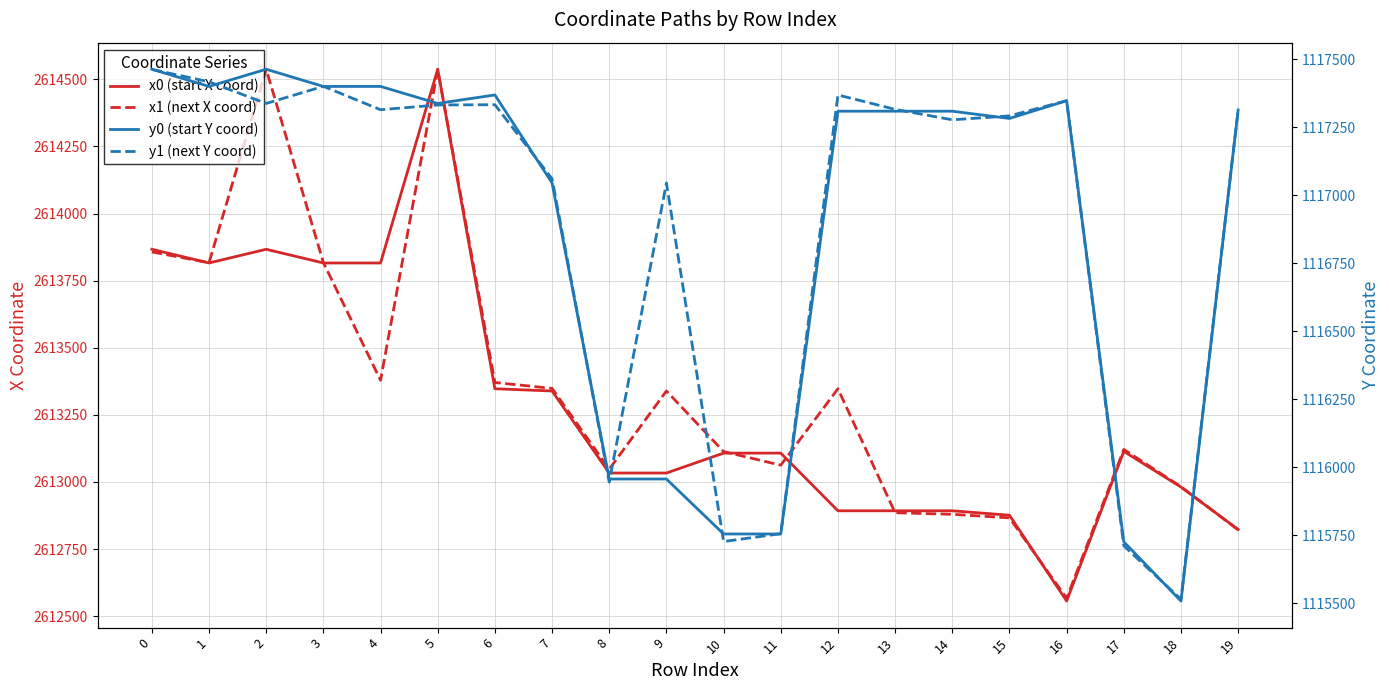

The value of y1 (next Y coord) at 13 is 1117316.5. True or false?

True